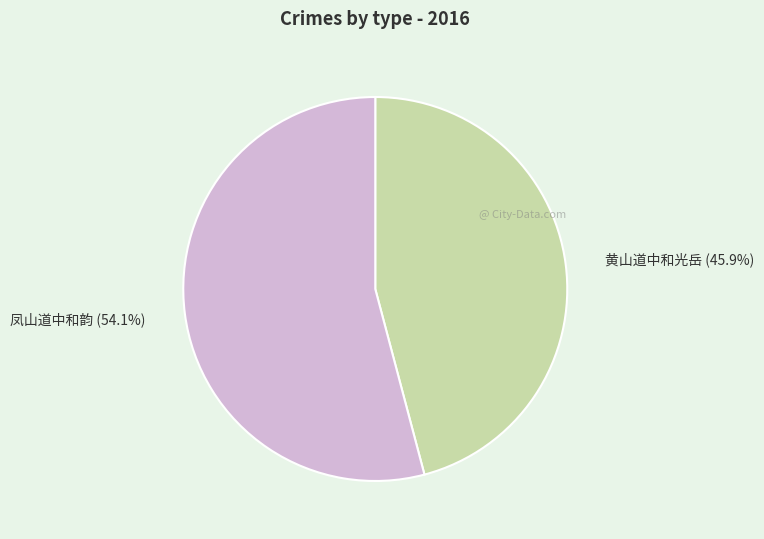

Which slice is the largest?

凤山道中和韵